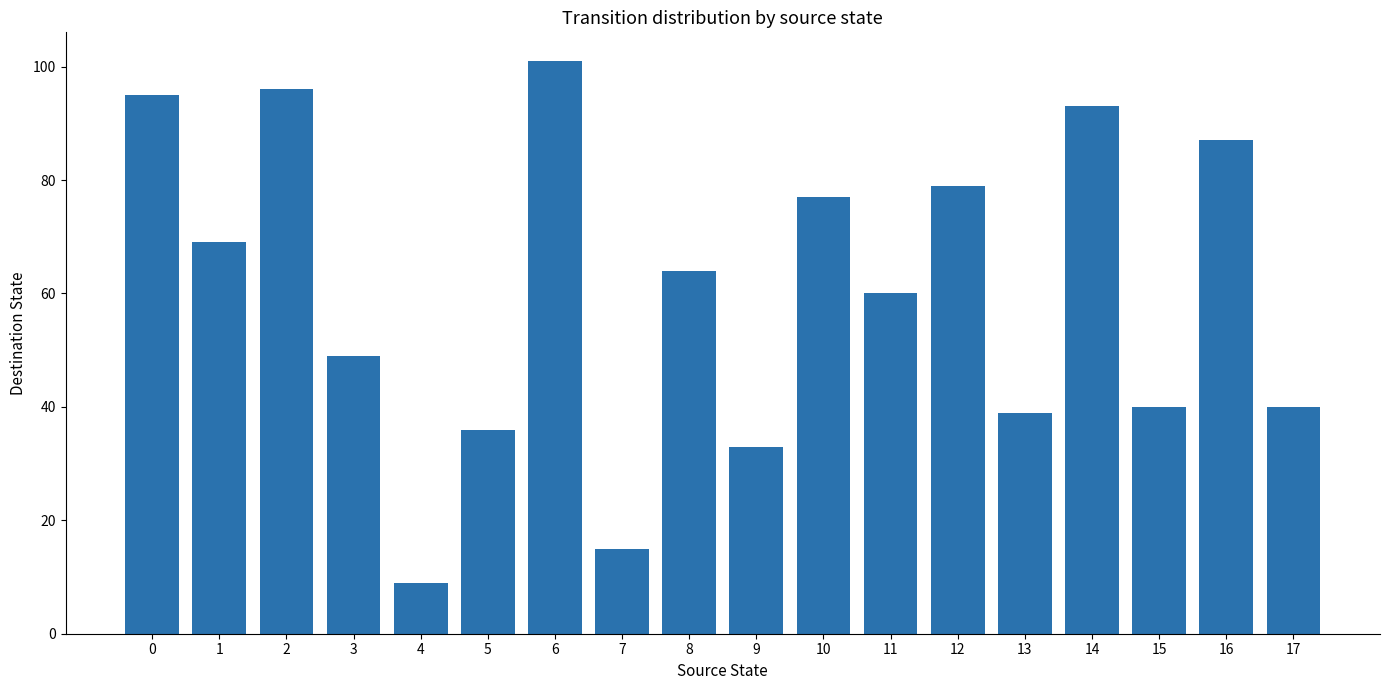

What is the change in value from 13 to 14?

+54